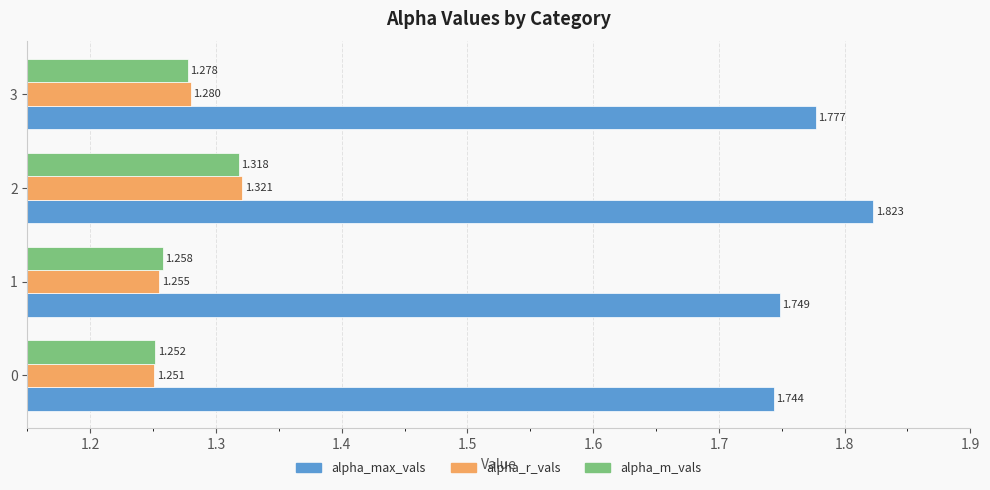

At 1, list the series in order from smallest to largest.

alpha_r_vals, alpha_m_vals, alpha_max_vals